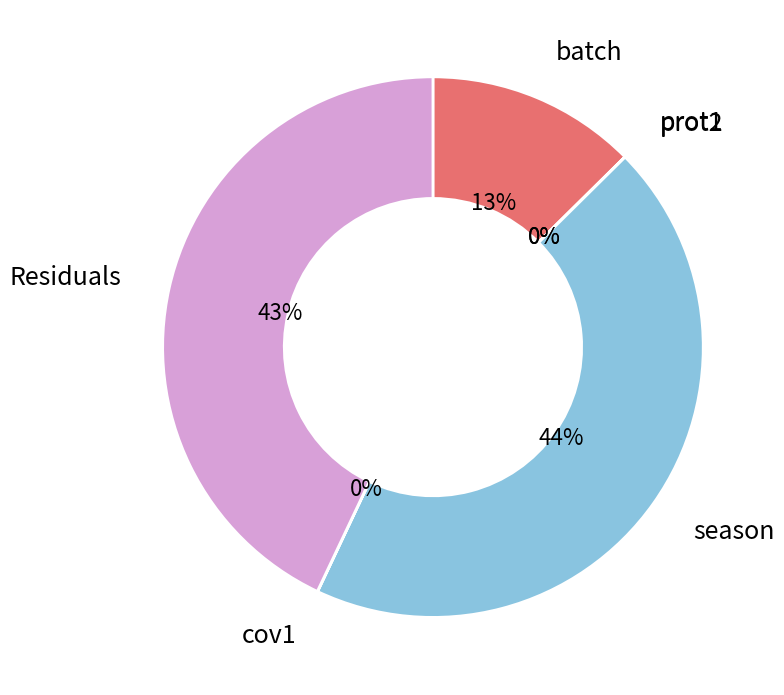

To the nearest percent, what is the difference between the largest and smallest slice percentages?

44%